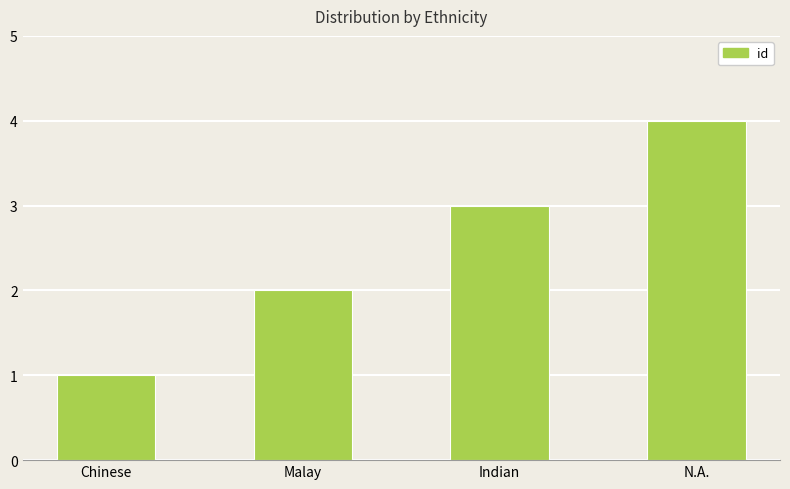

Count the number of data series in this chart.

1